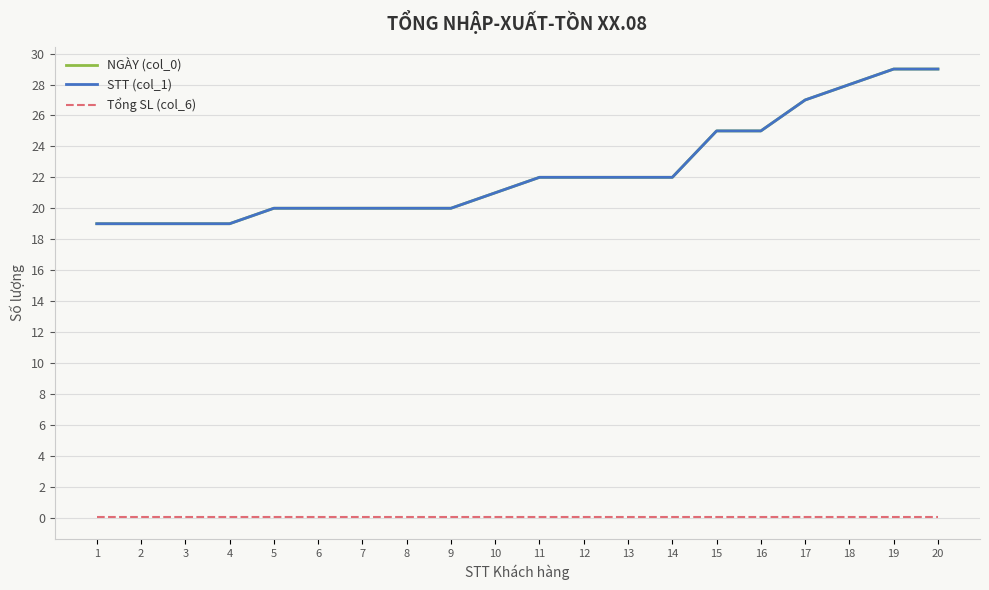

What is the difference between the highest and lowest values at 9?

19.9